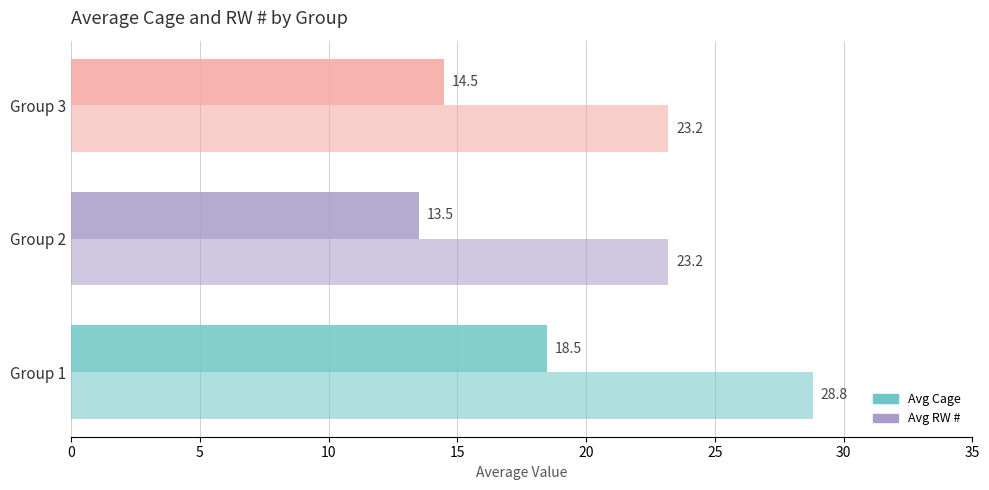

How many values in the Avg Cage series are below 14?

1